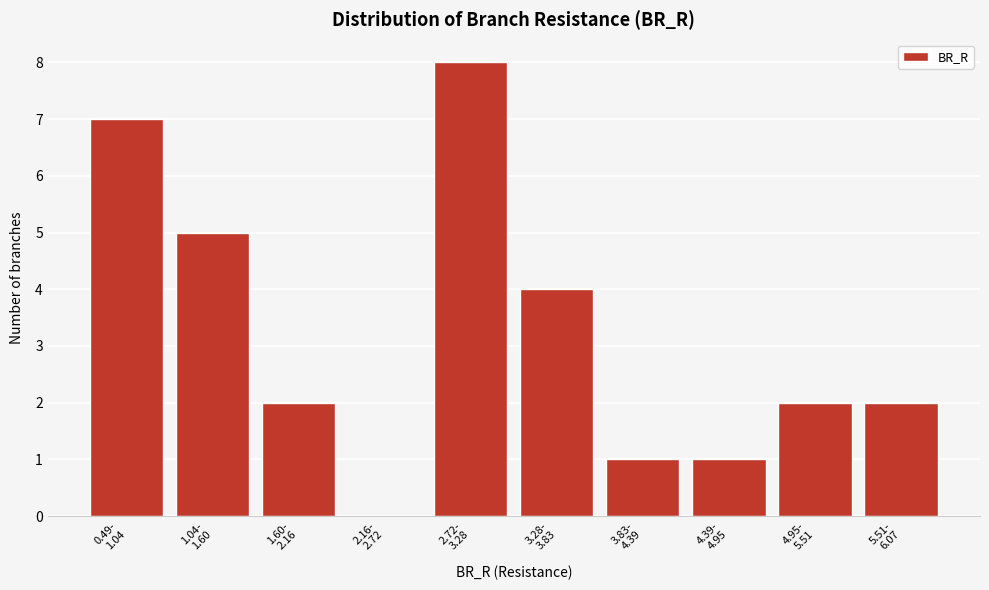

What is the maximum value shown in the chart?

8